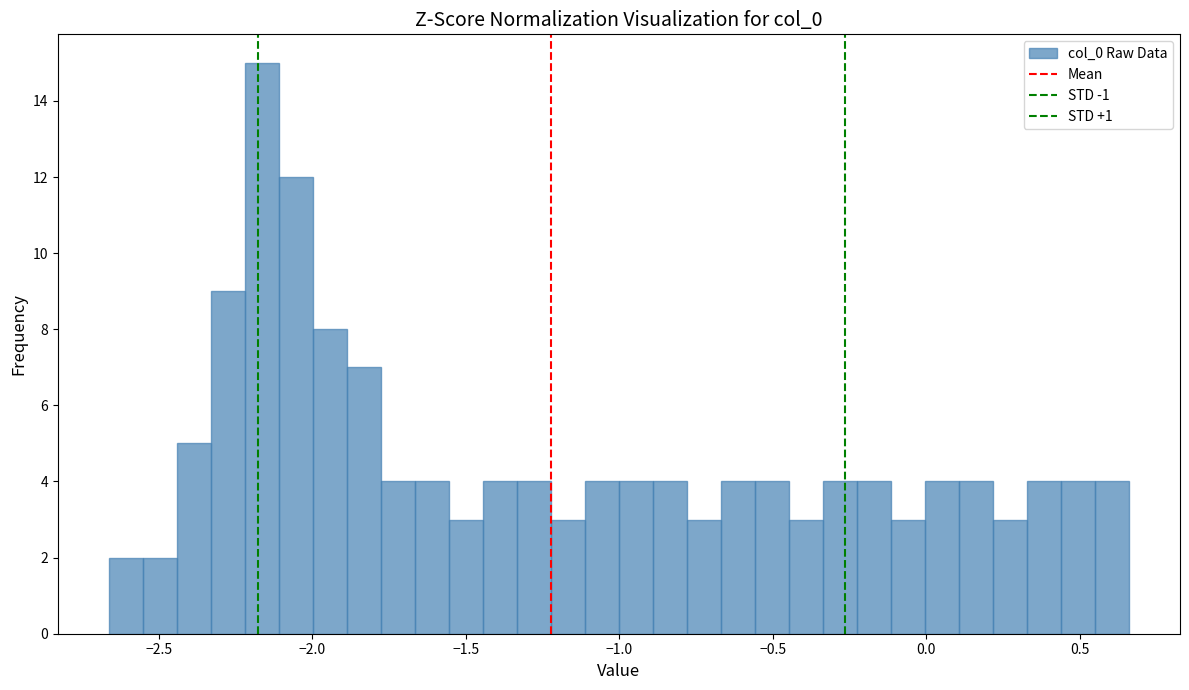

Around what value on the x-axis is the tallest bar? Give the approximate position of its centre, as read against the axis.

-2.15